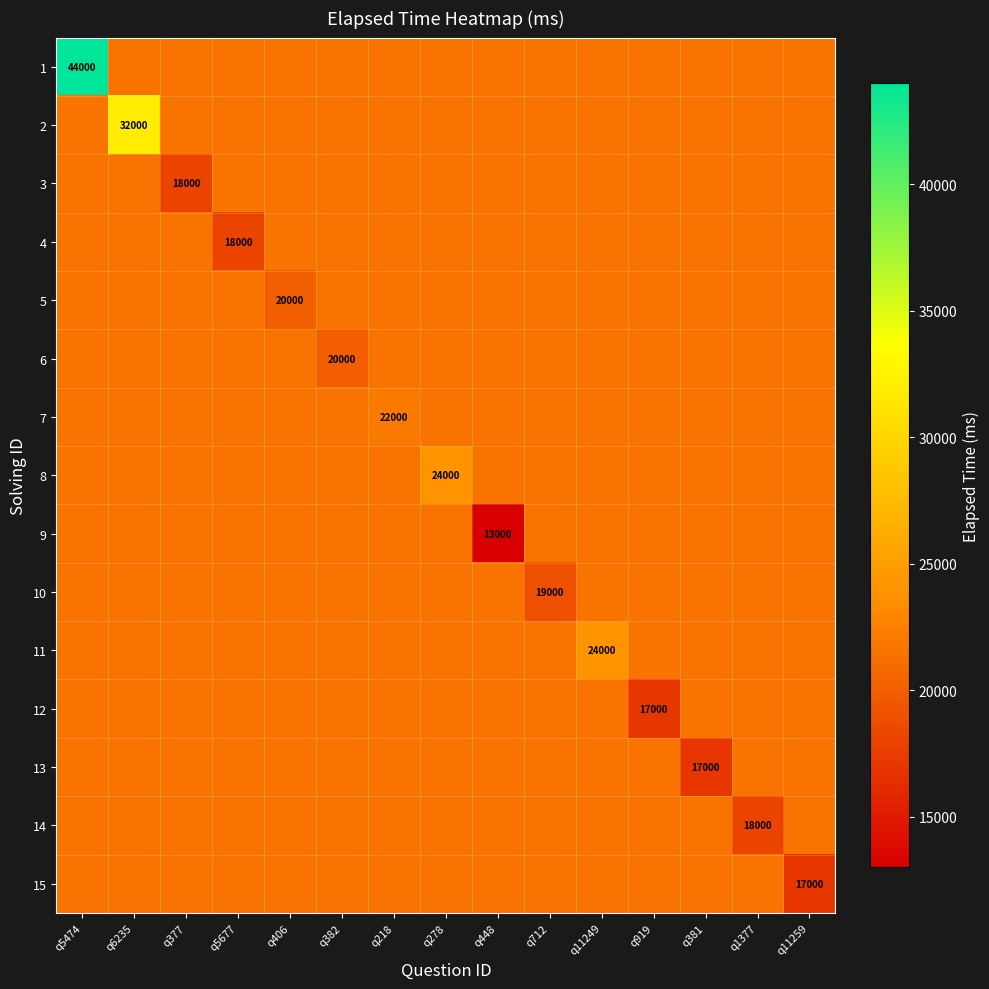

True or false: 14 has a value of 21533.3 at q406.

True